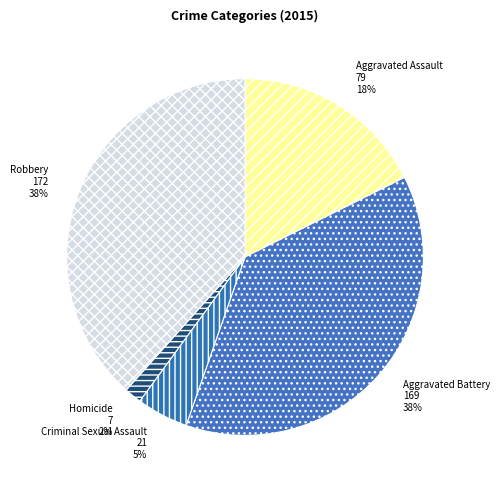

Do Robbery and Aggravated Battery together represent more than half of the pie?

Yes